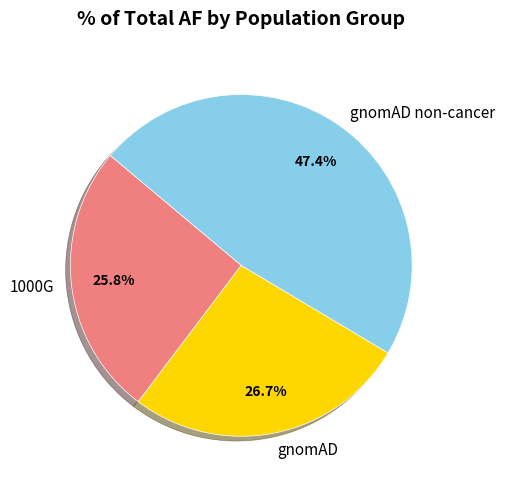

Combined, what portion of the pie is gnomAD non-cancer and 1000G?

73.3%